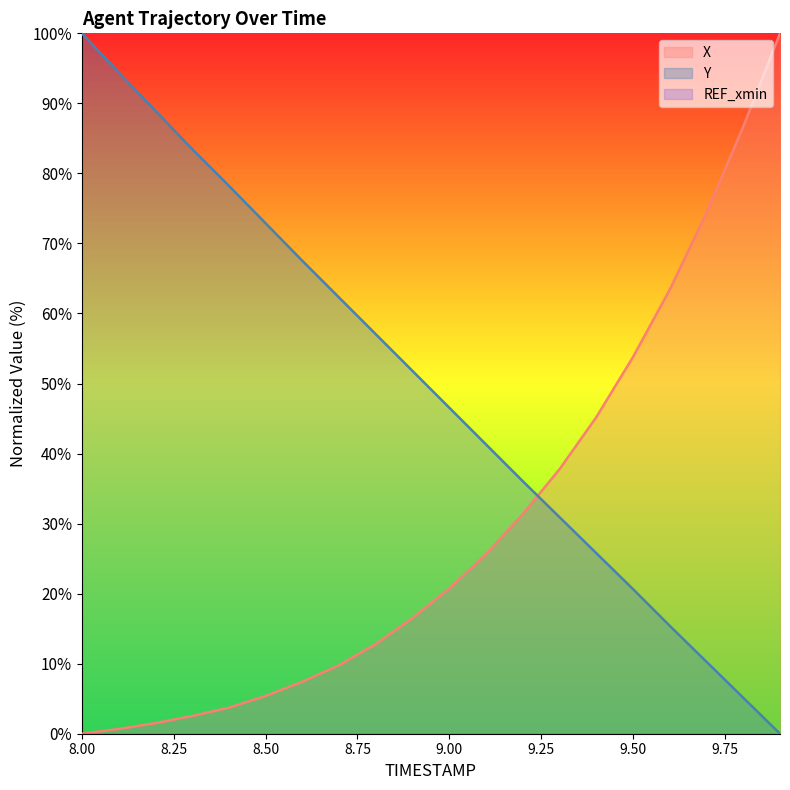

Which series has the largest total across all categories?

Y